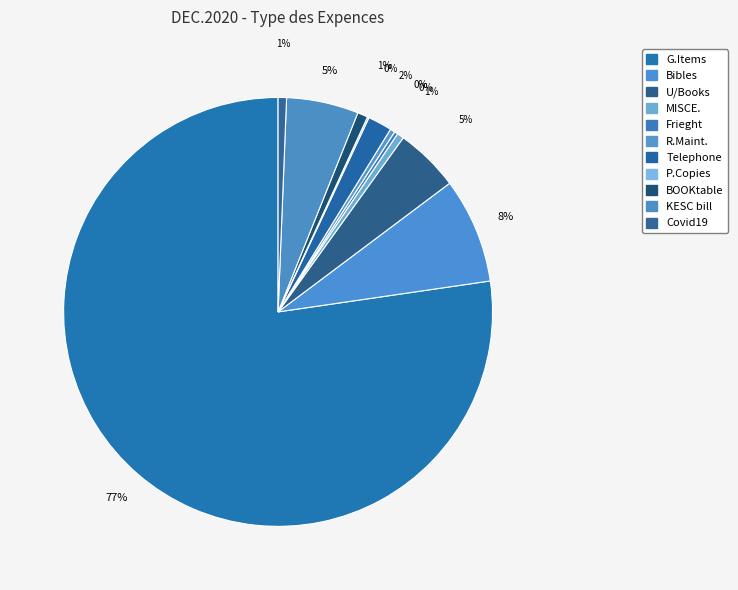

What is the majority slice?

G.Items Expences